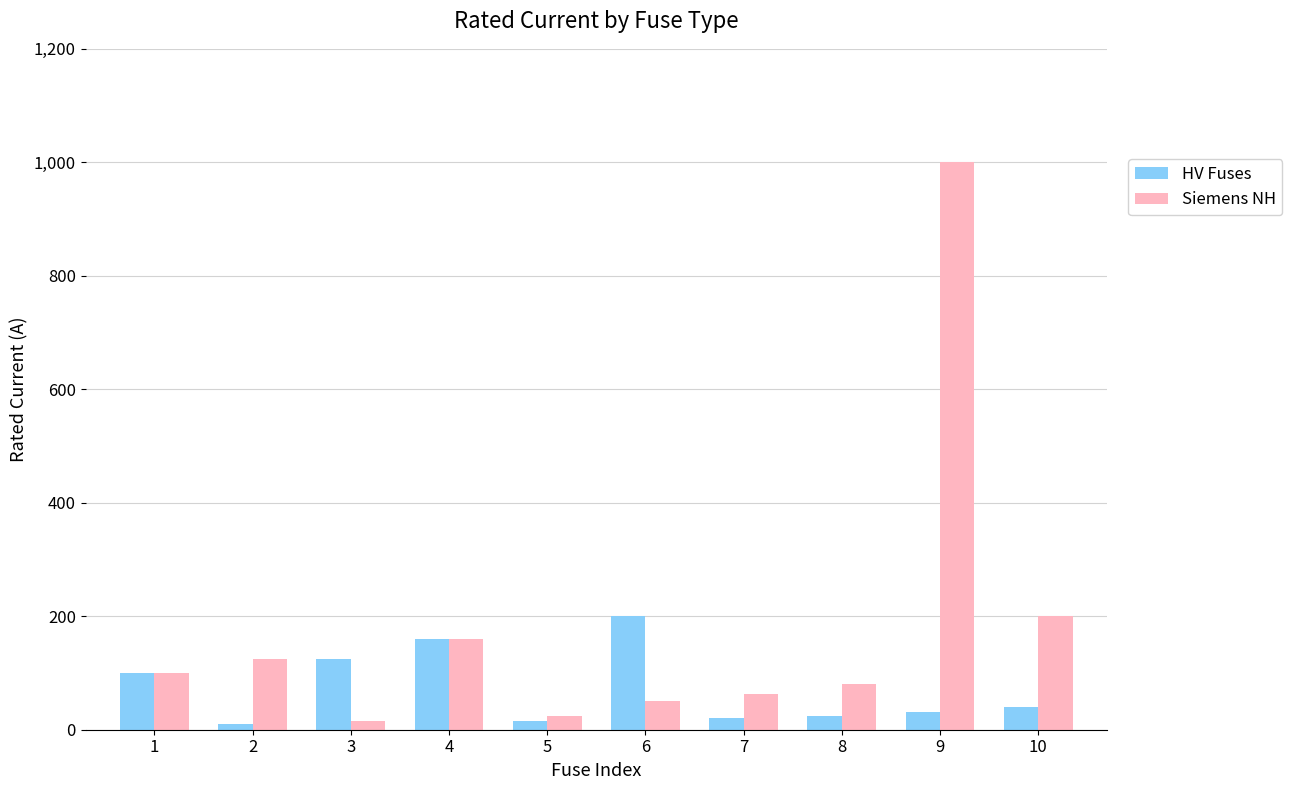

Which series has the largest range (max minus min)?

Siemens NH